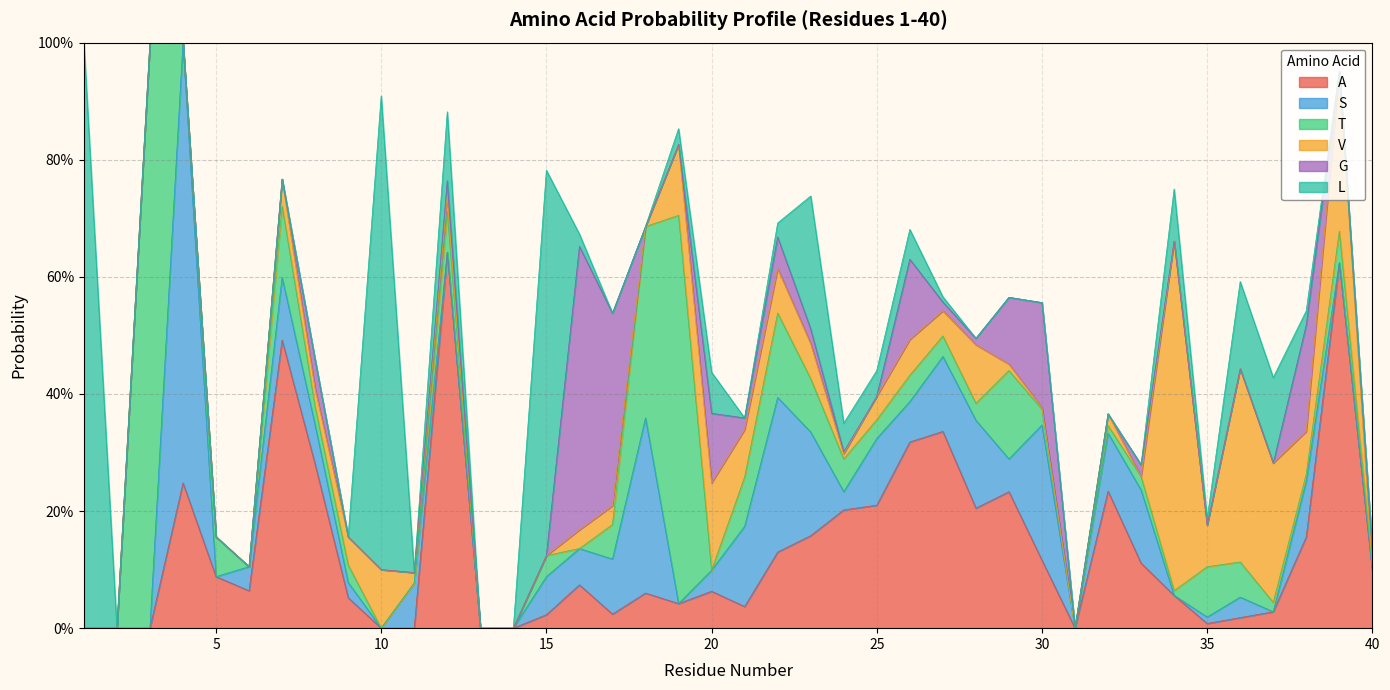

How many interior local valleys does the T series have?

9